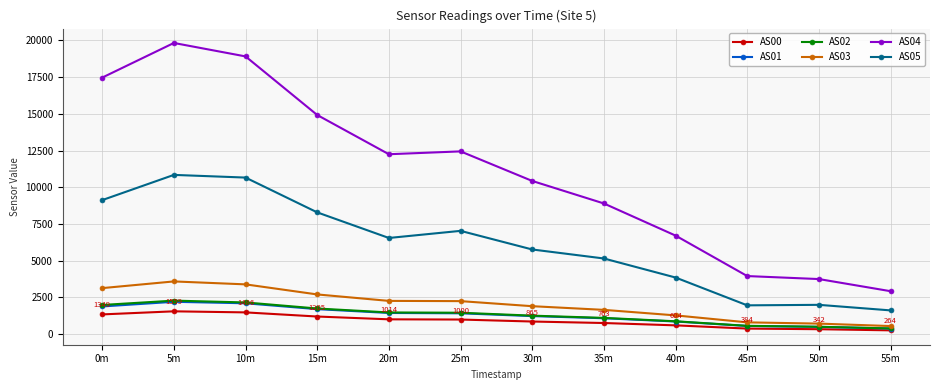

Is this an area chart (filled region under the line)?

No